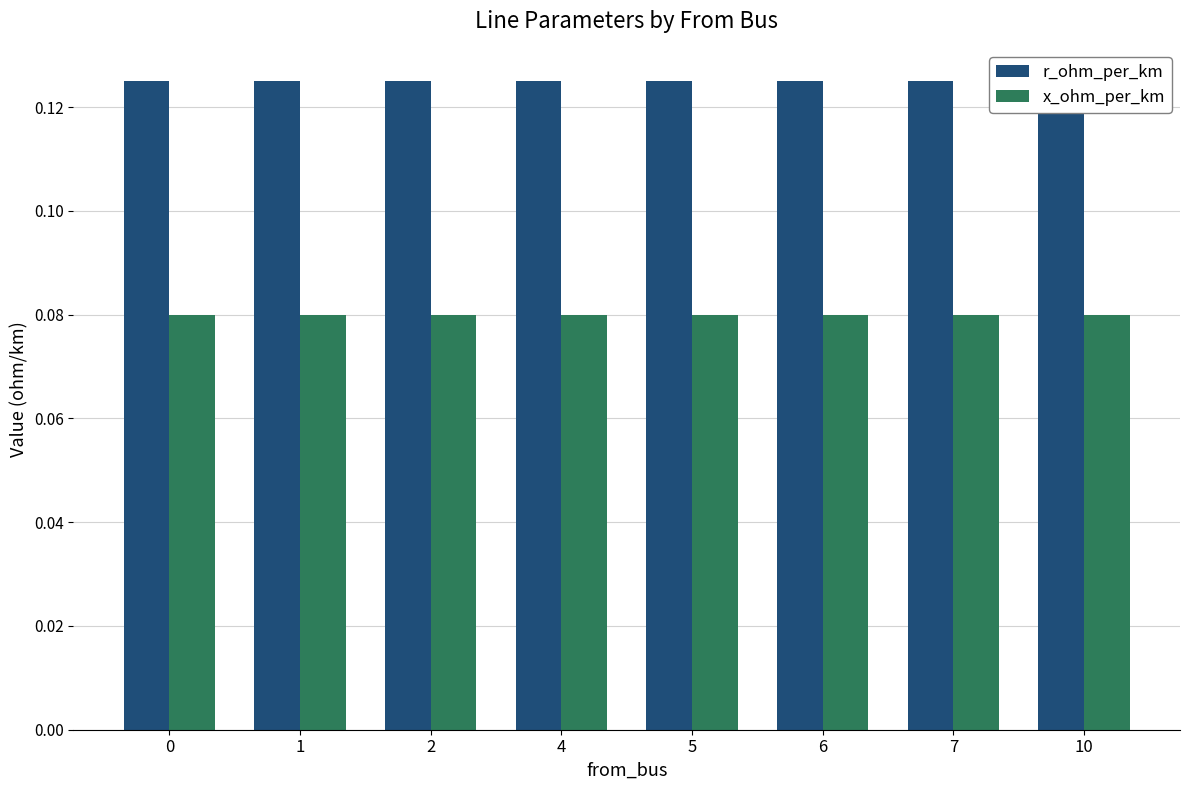

How many bars are there in each group?

2